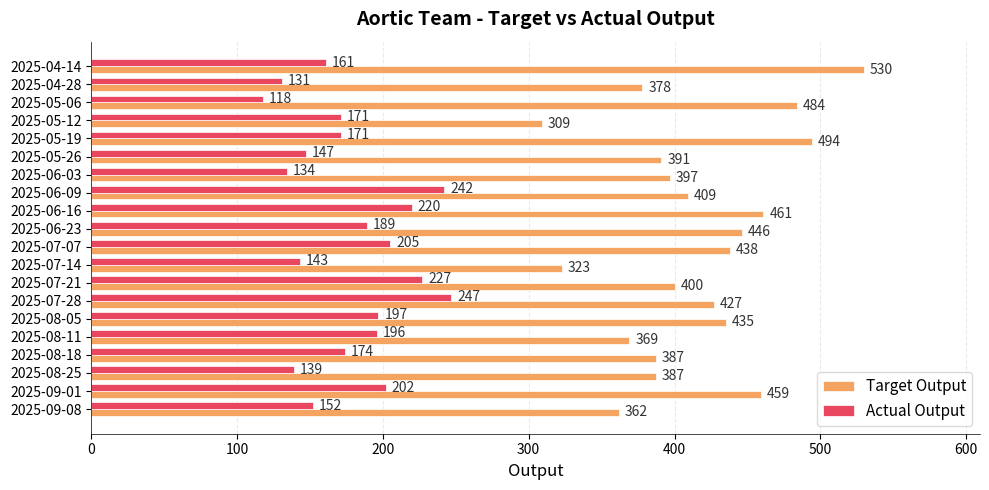

Which series has the largest total across all categories?

Target Output